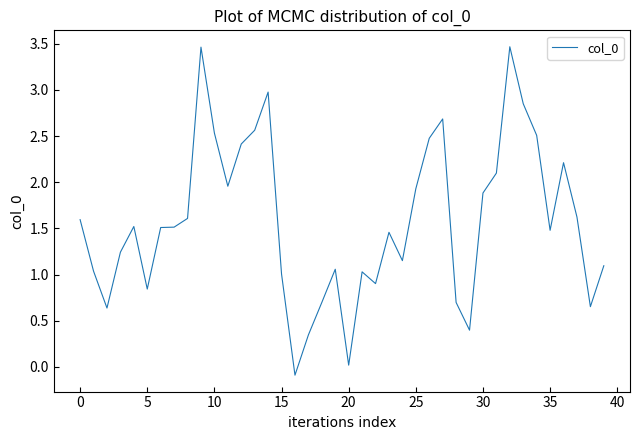

What is the greatest value displayed?

3.5